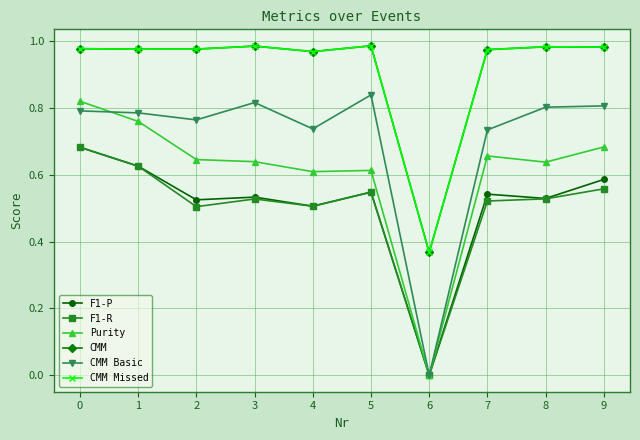

Does the chart have visible grid lines?

Yes